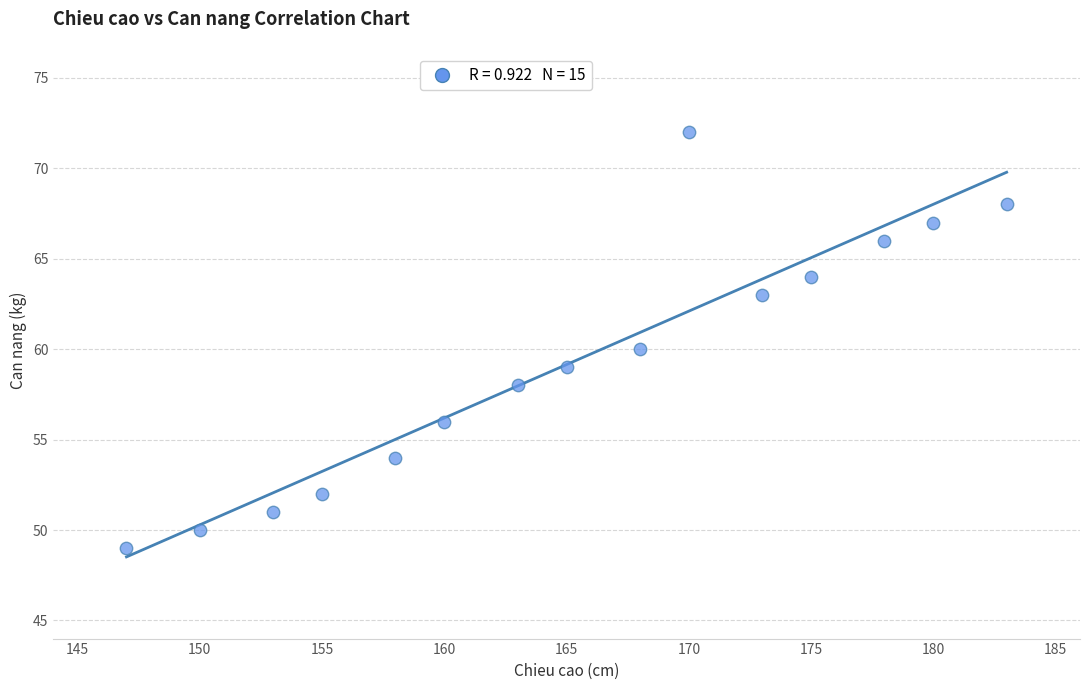

What is the range of X values (max minus min)?

36